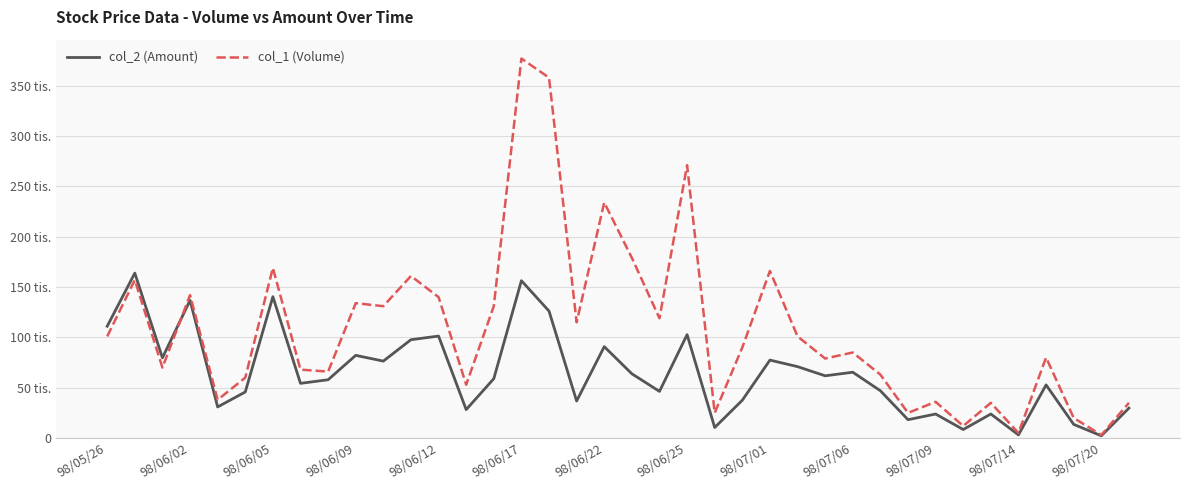

Is this an area chart (filled region under the line)?

No